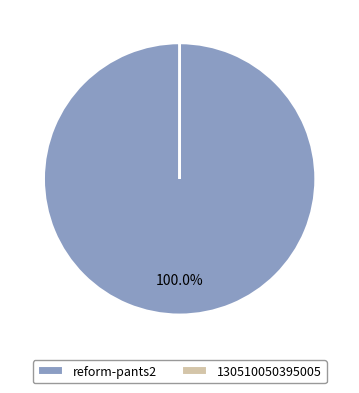

Which slice is the largest?

reform-pants2